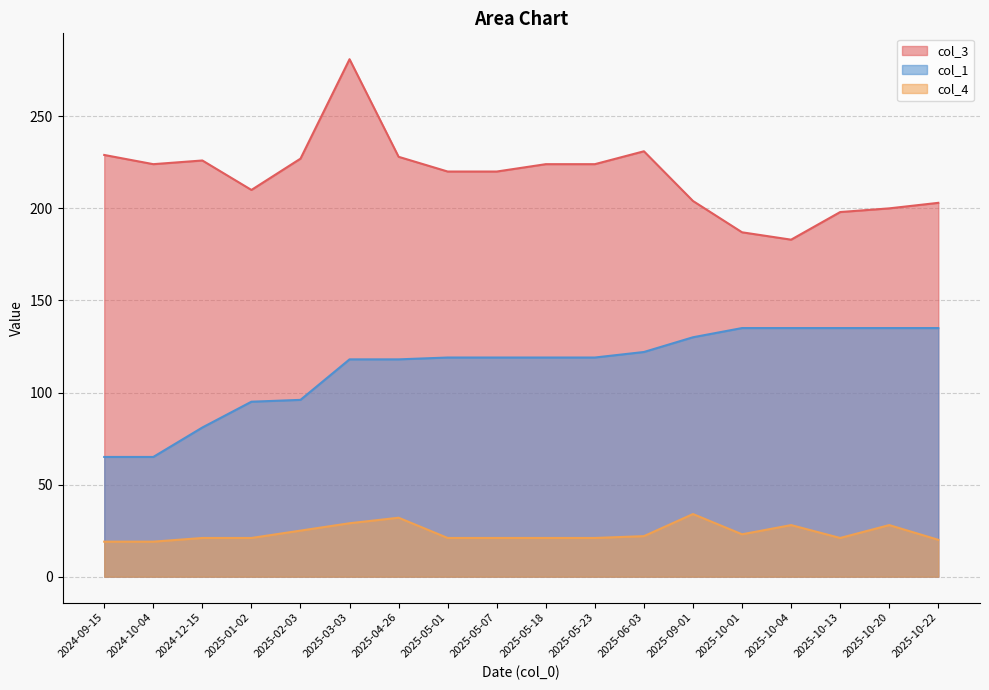

In col_3, how many points are lower than both neighbors (excluding endpoints)?

3